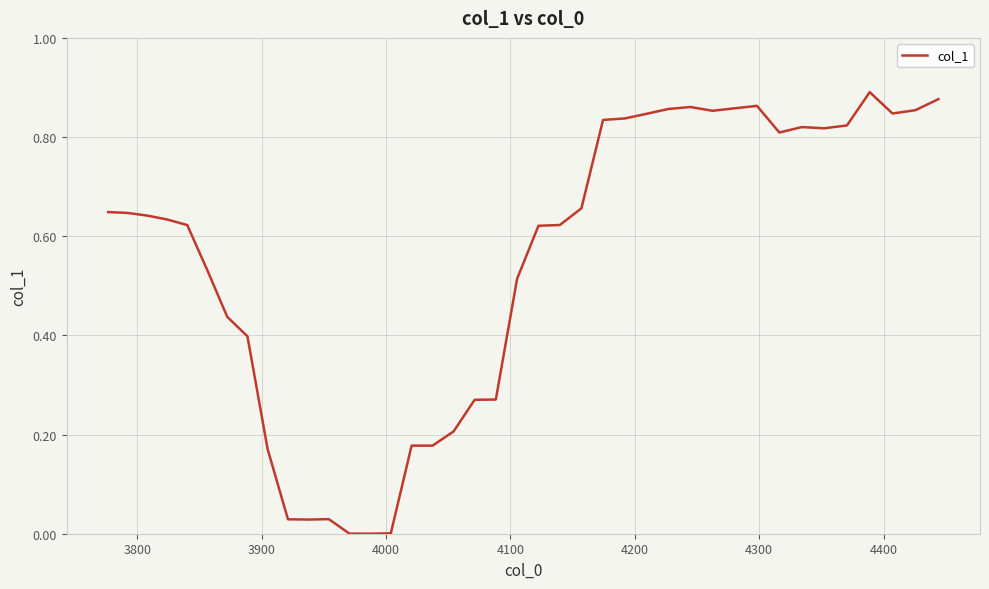

Does the chart have visible grid lines?

Yes